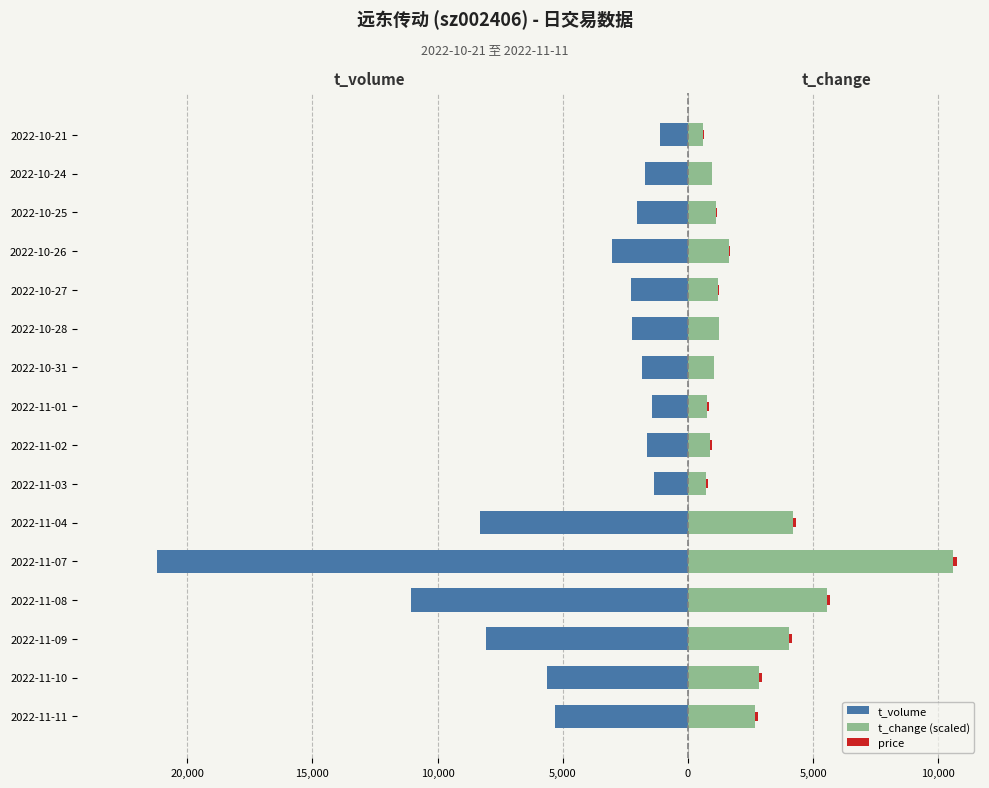

Which series has the largest range (max minus min)?

t_volume